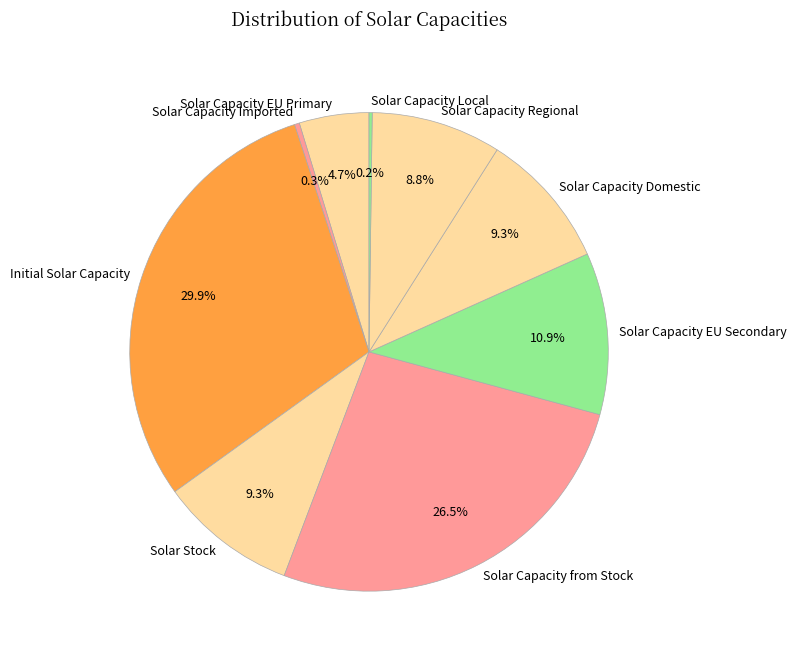

Does Solar Capacity EU Primary account for over 50% of the chart?

No